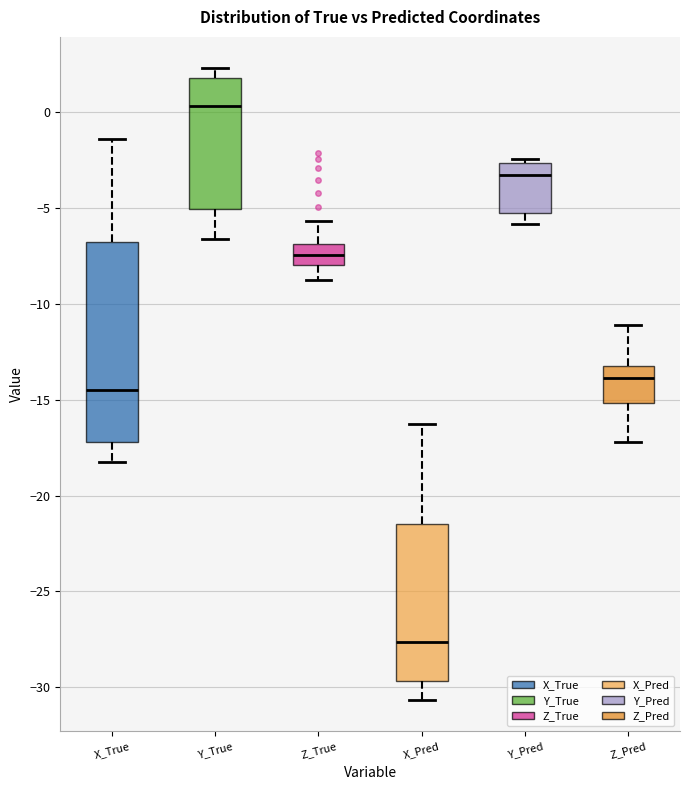

Where does the median line of the box for Y_True sit on the y-axis? The values are not printed on the chart, so give them approximately, as read against the axis.

0.5